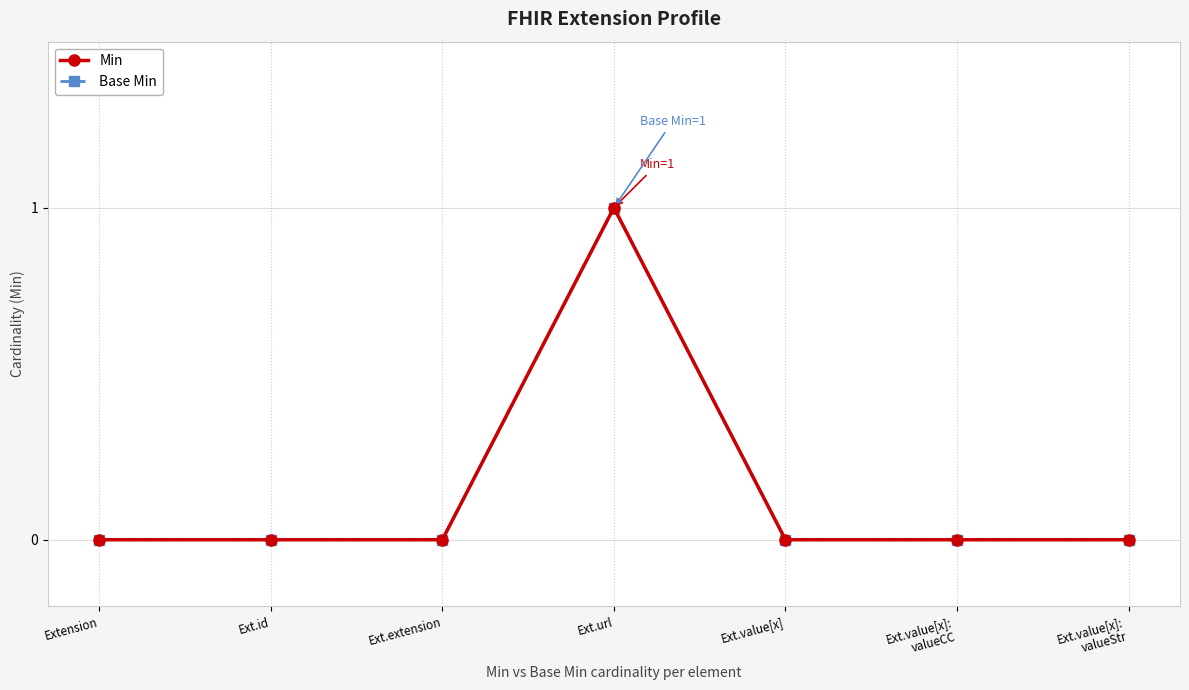

Does the chart have visible grid lines?

Yes